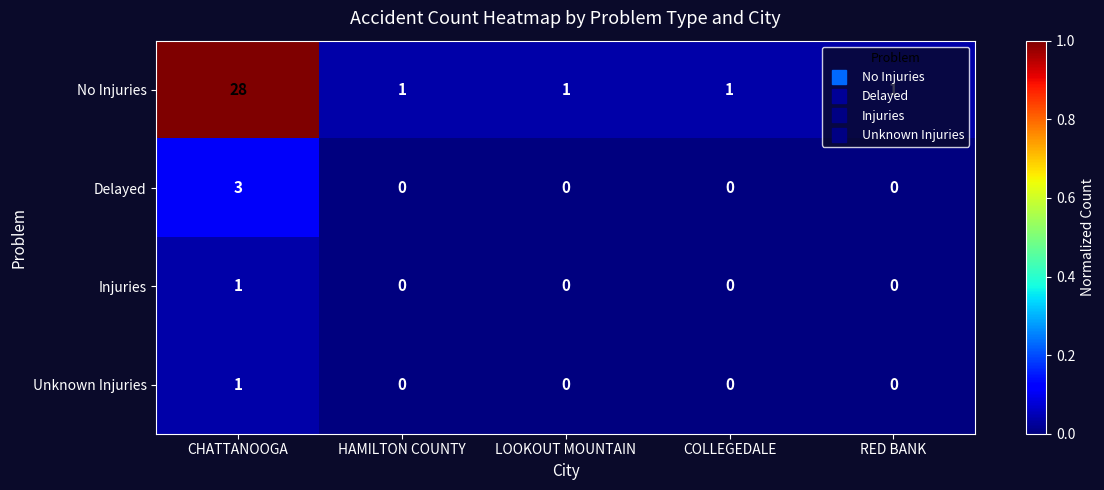

Which series has the largest range (max minus min)?

No Injuries